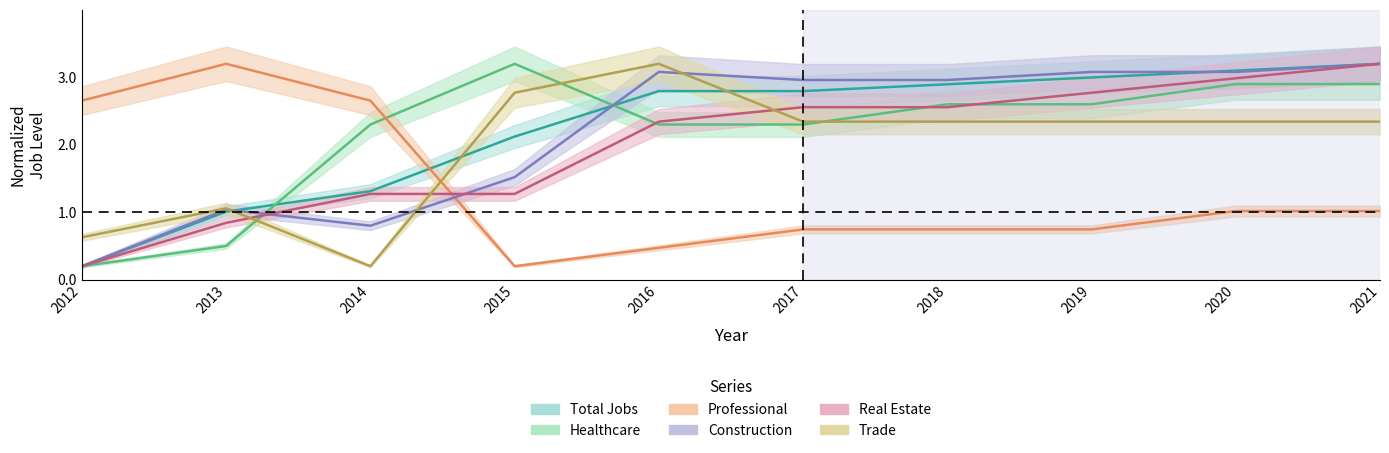

The JobsTotal series shows 0.7 at 2015. True or false?

False